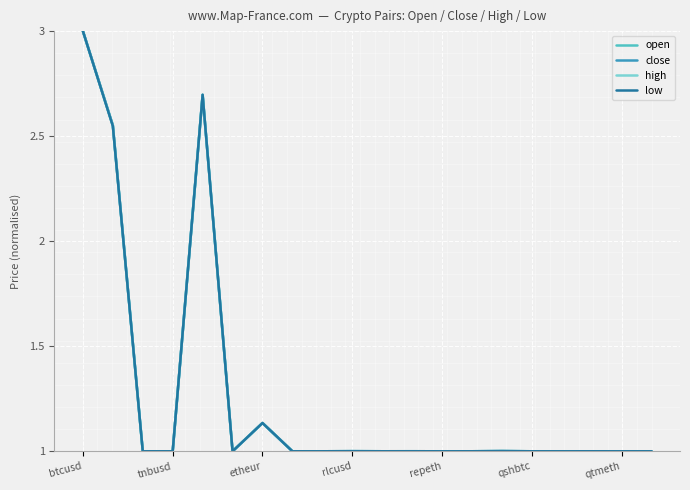

What is the highest value of the close series?

3.0